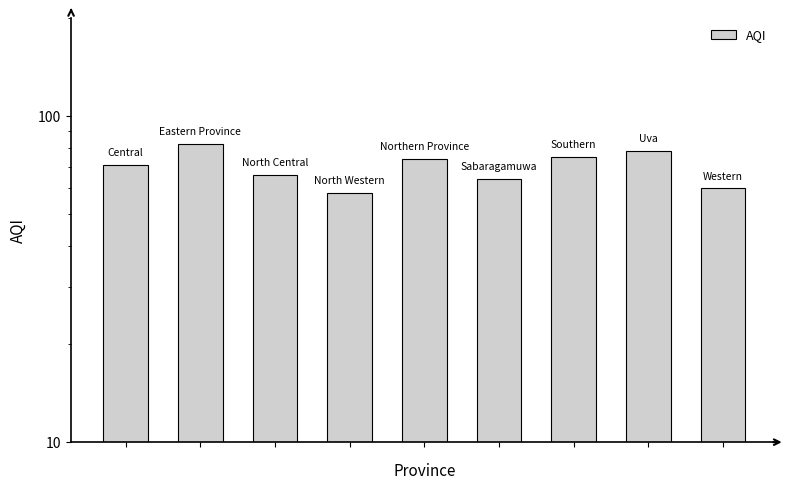

Does the chart contain any negative values?

No